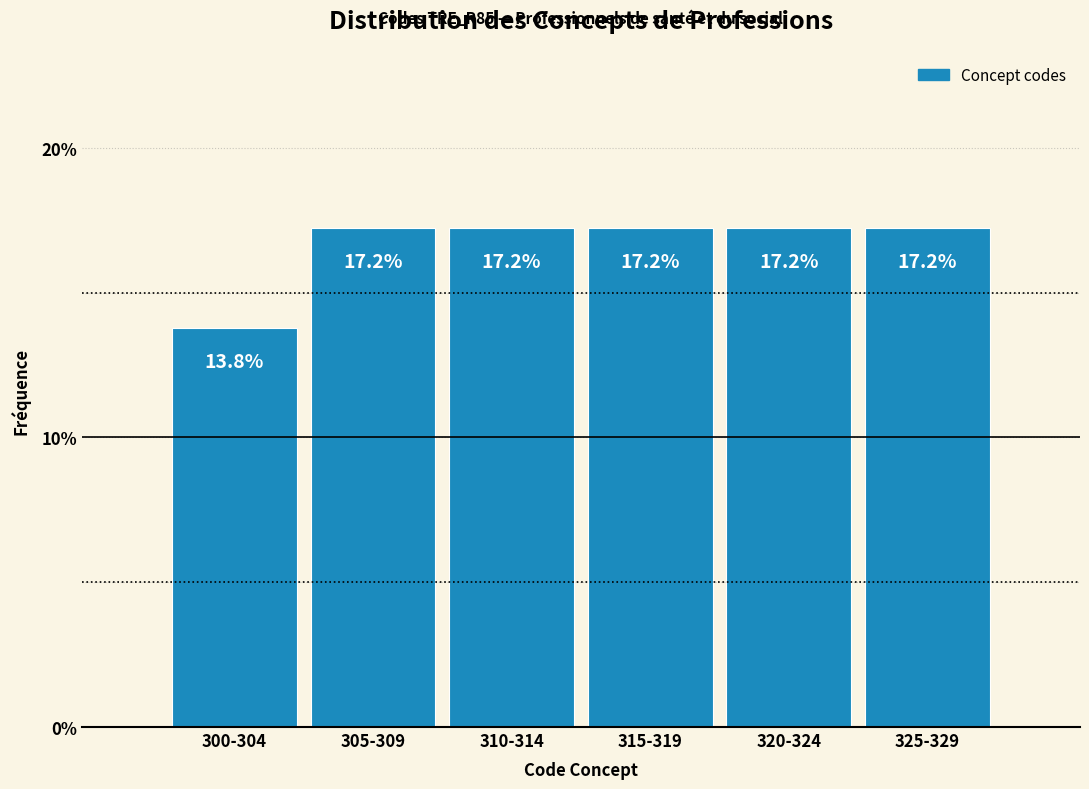

Reading right to left, list all the values displayed in this chart.

325-329=17.2	320-324=17.2	315-319=17.2	310-314=17.2	305-309=17.2	300-304=13.8